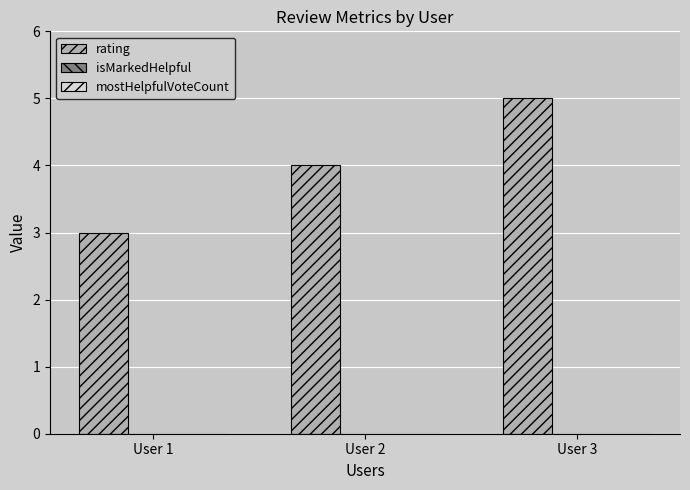

Which category has the highest value across all series?

User 3